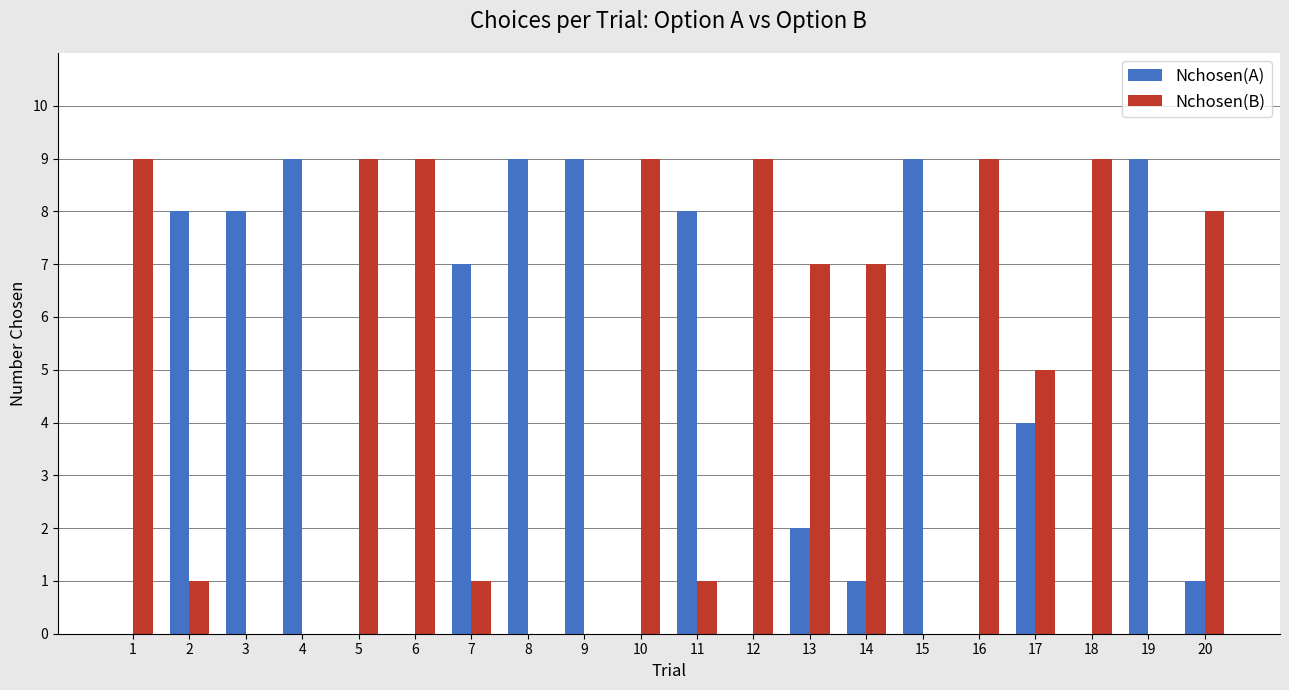

Reading right to left, transcribe all the data shown in this chart.

Nchosen(A): 1	9	0	4	0	9	1	2	0	8	0	9	9	7	0	0	9	8	8	0
Nchosen(B): 8	0	9	5	9	0	7	7	9	1	9	0	0	1	9	9	0	0	1	9